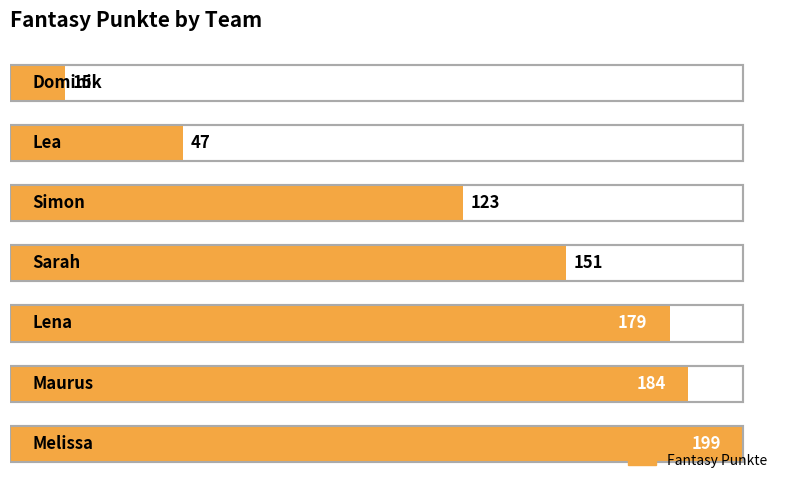

Reading left to right, what are all the values shown in this chart?

199	184	179	151	123	47	15